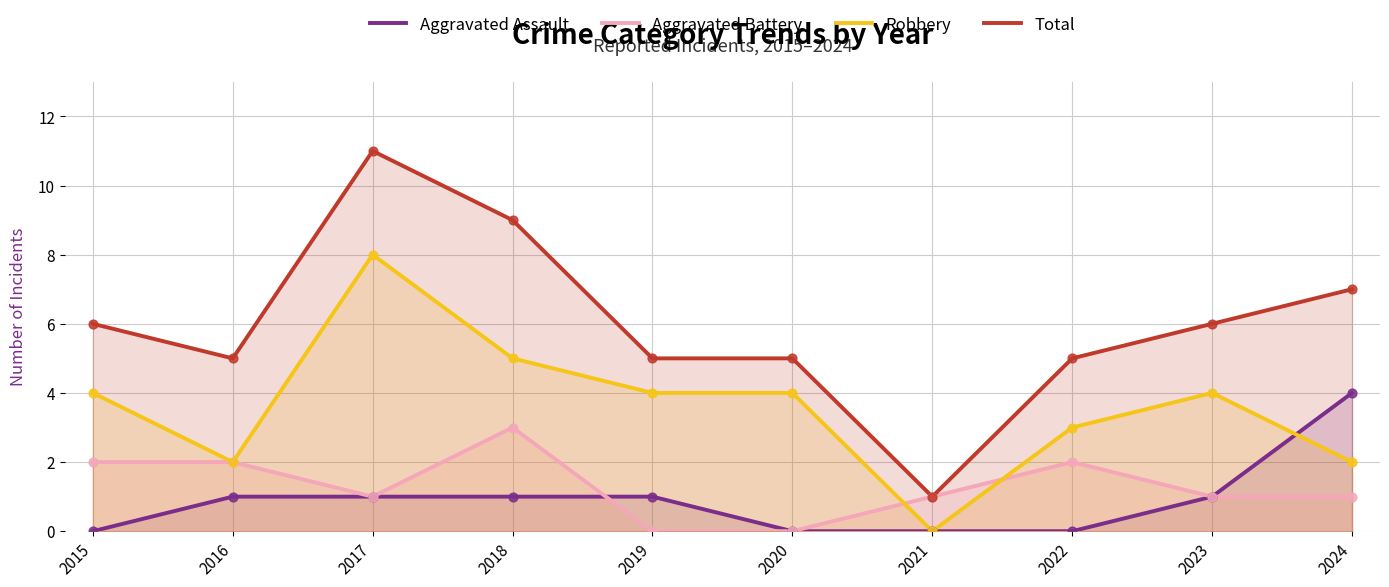

Which series reaches the maximum Y coordinate?

Total